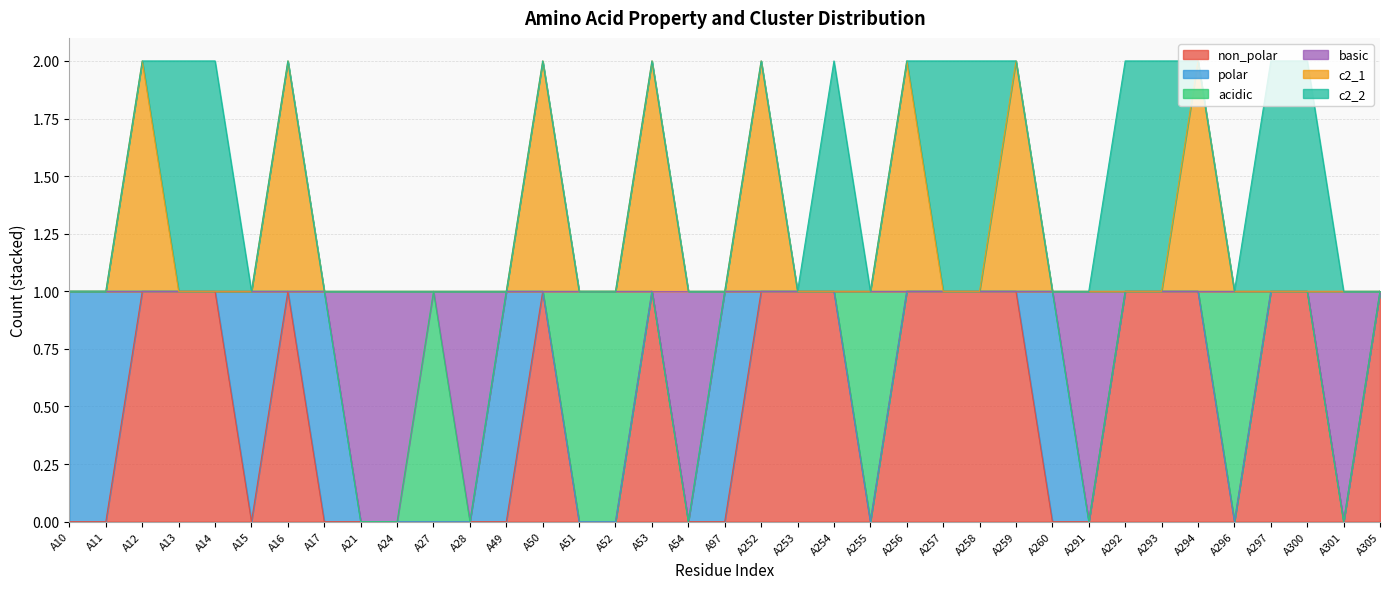

What is the sum of the non_polar values at A292 and A305?

2